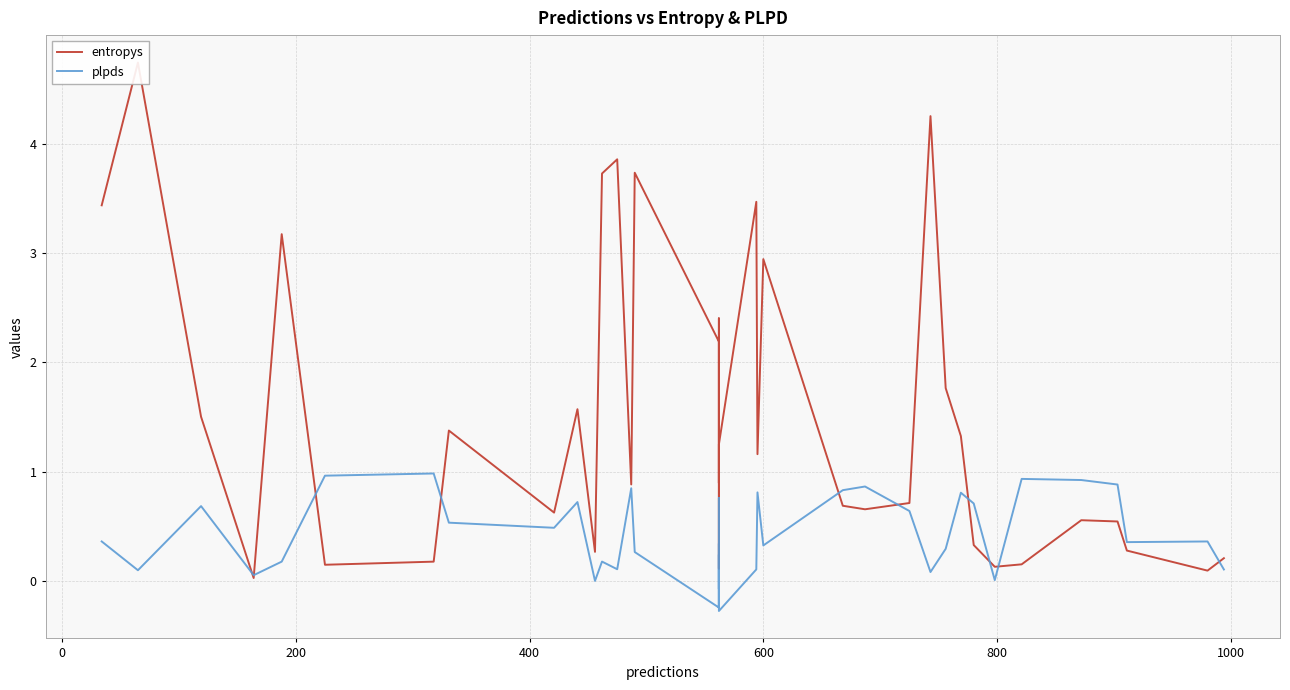

Is the value of plpds at 30 greater than the value of entropys at 23?

No